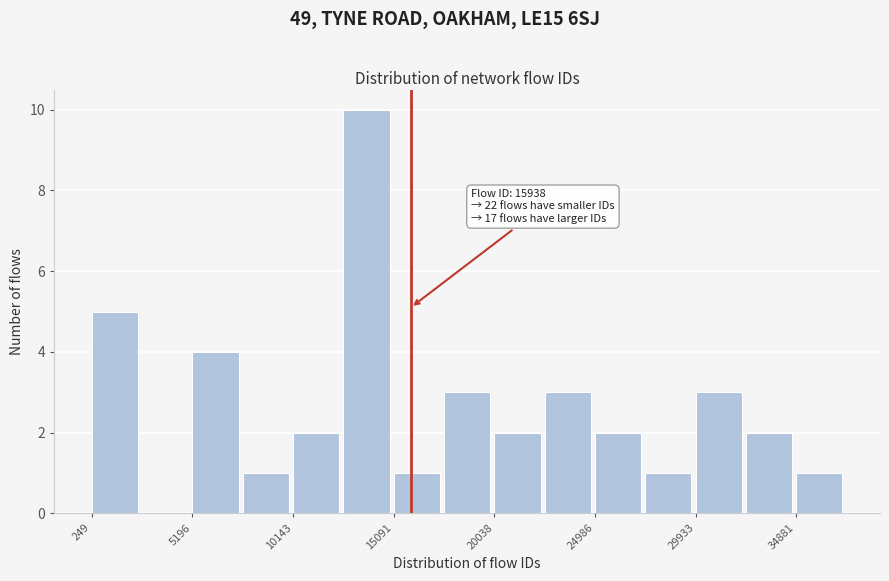

Which range on the x-axis has the tallest bar?

12500 to 15000